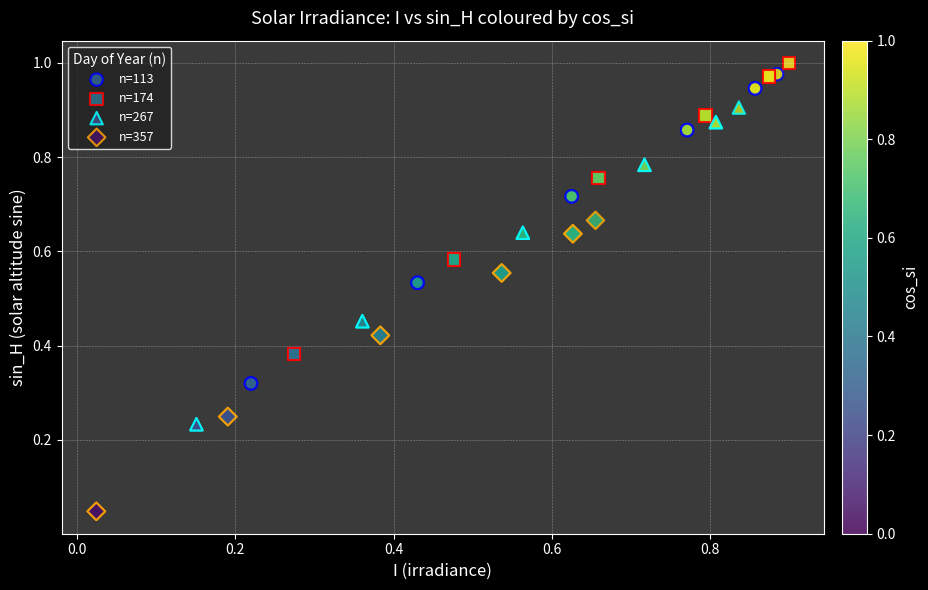

Which series has the widest spread of Y values?

n=267